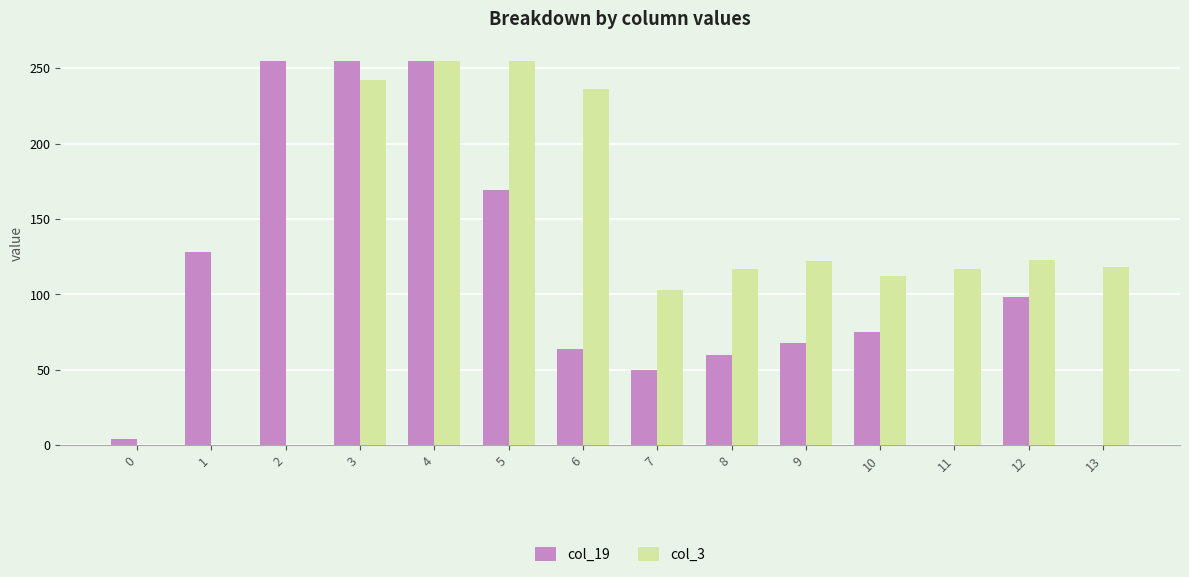

Does the chart contain stacked bars?

No